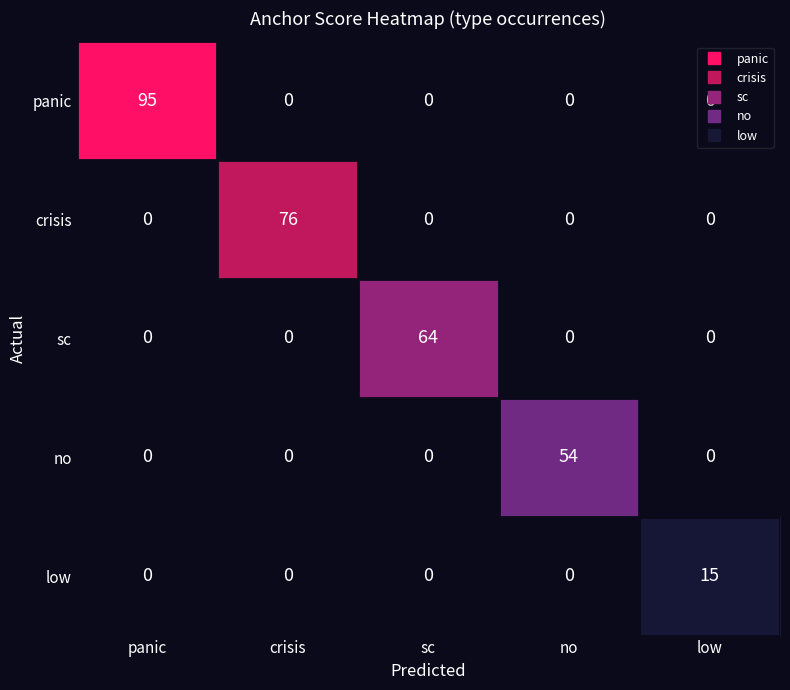

How many values in sc are above zero?

1